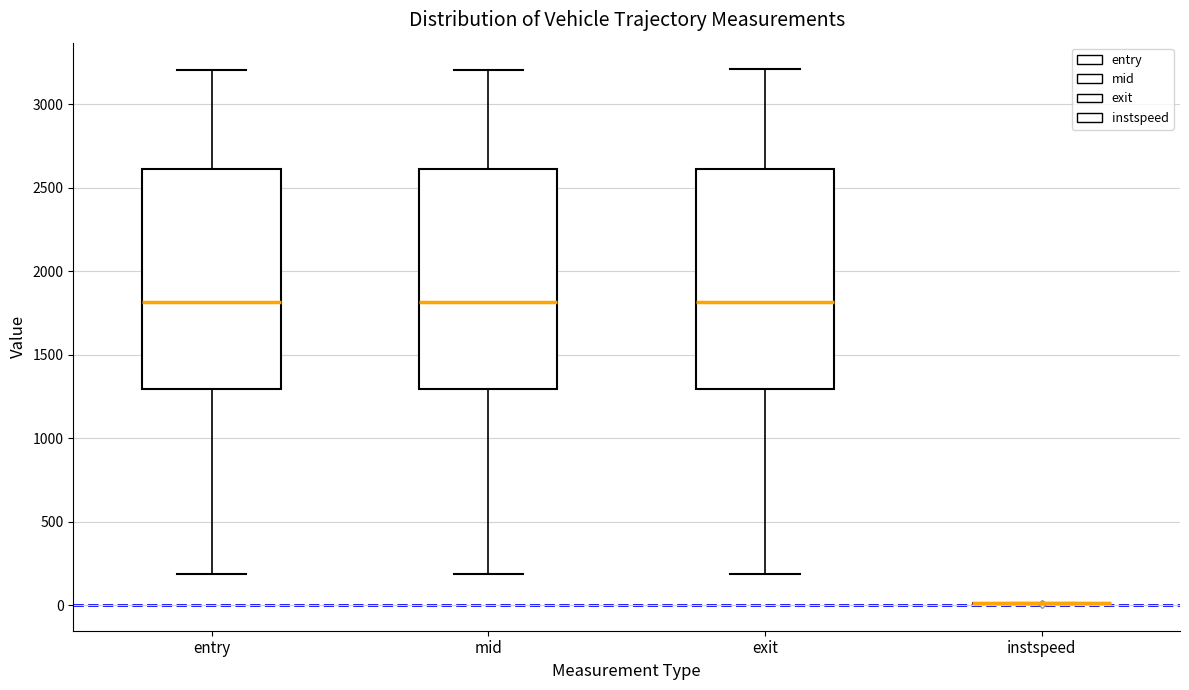

Where is the lower edge of the box for entry on the y-axis? The values are not printed on the chart, so give them approximately, as read against the axis.

1300